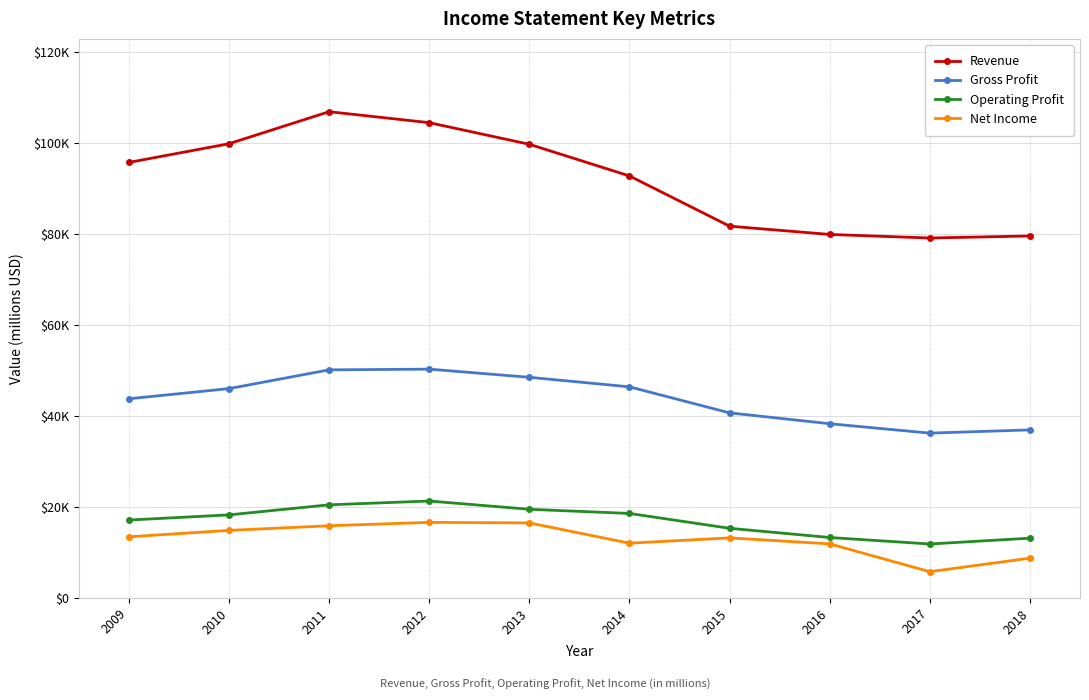

What is the difference between the Revenue values at 2014 and 2010?

7077